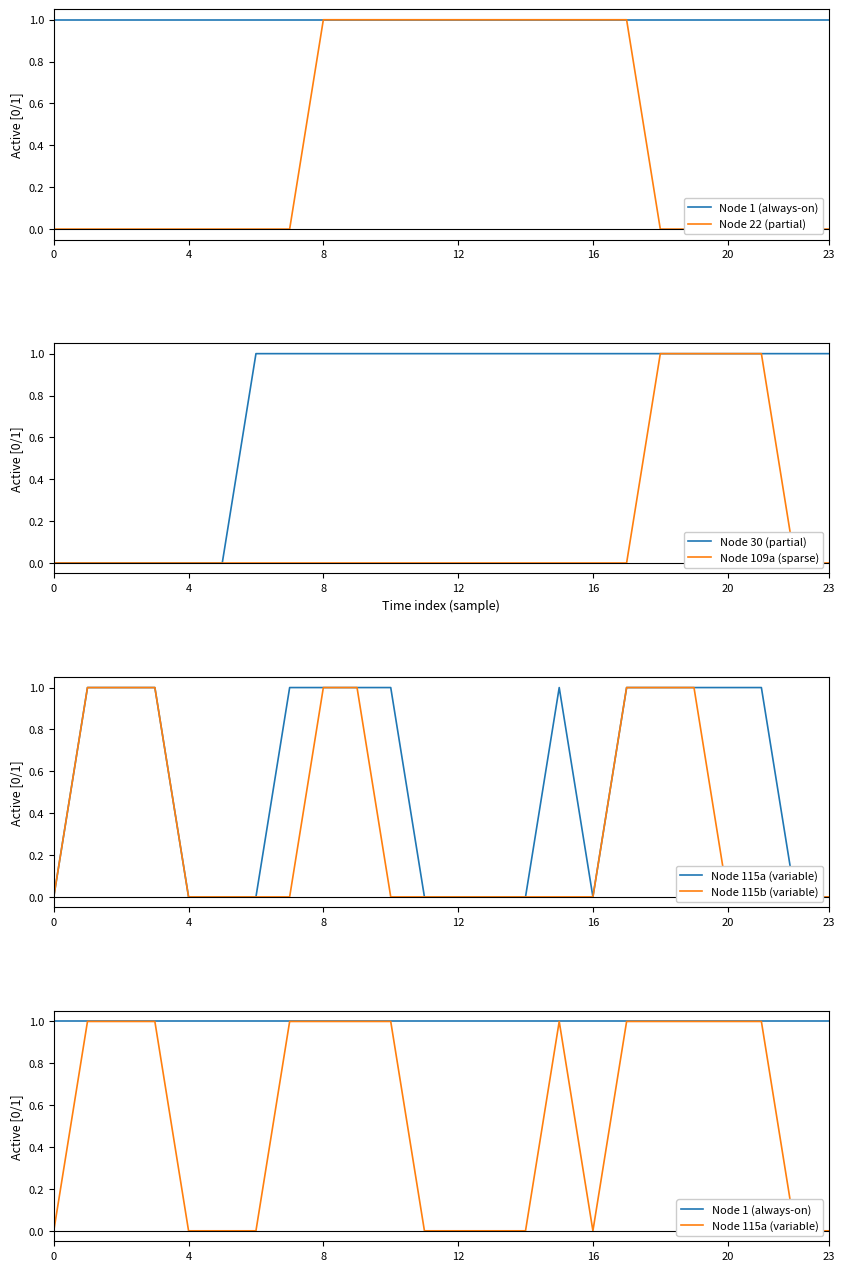

True or false: Node 109a (sparse) and Node 115b (variable) cross at least once.

False